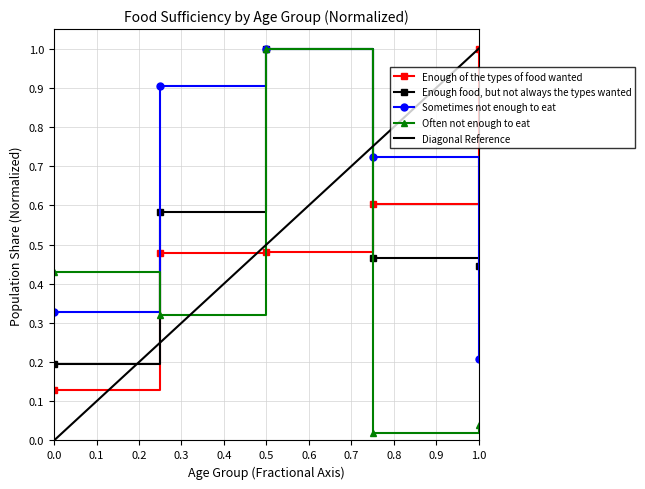

True or false: Enough food, but not always the types wanted has a value of 0.3 at 0.5.

False